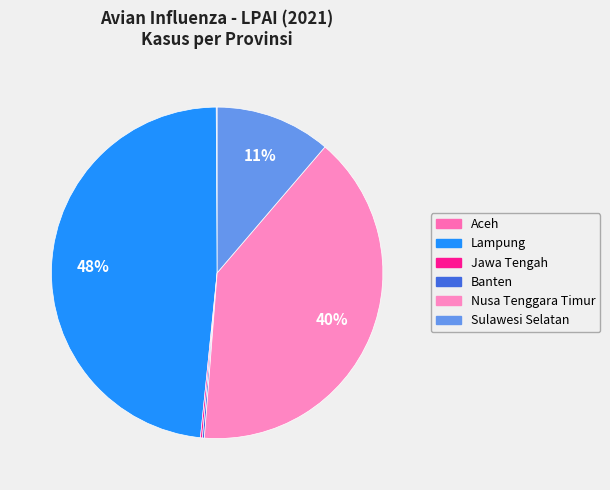

Does any single category account for the majority?

No